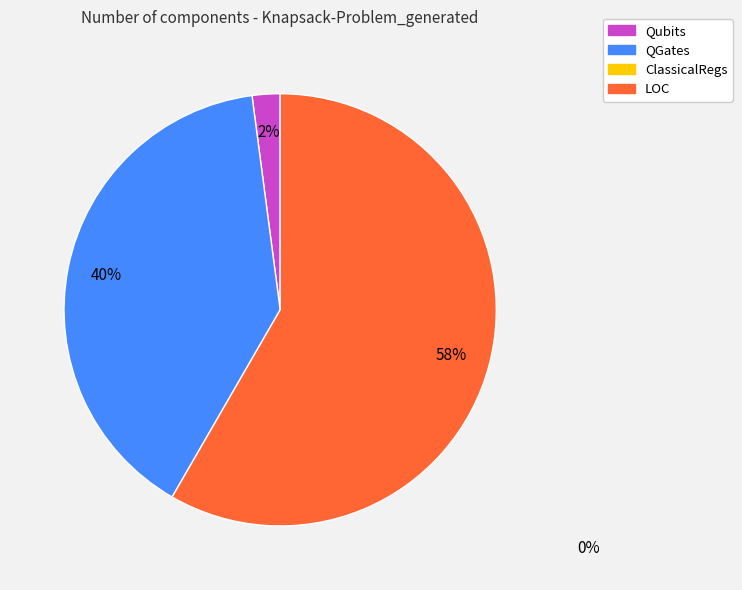

To the nearest percent, what is the difference between the largest and smallest slice percentages?

56%